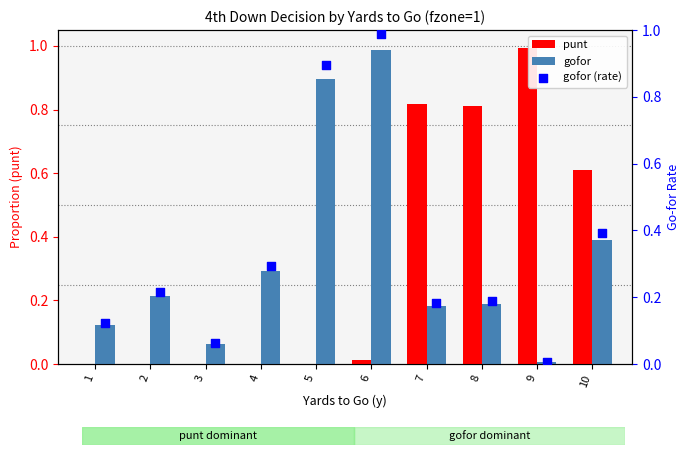

Which series contains the highest Y value?

punt